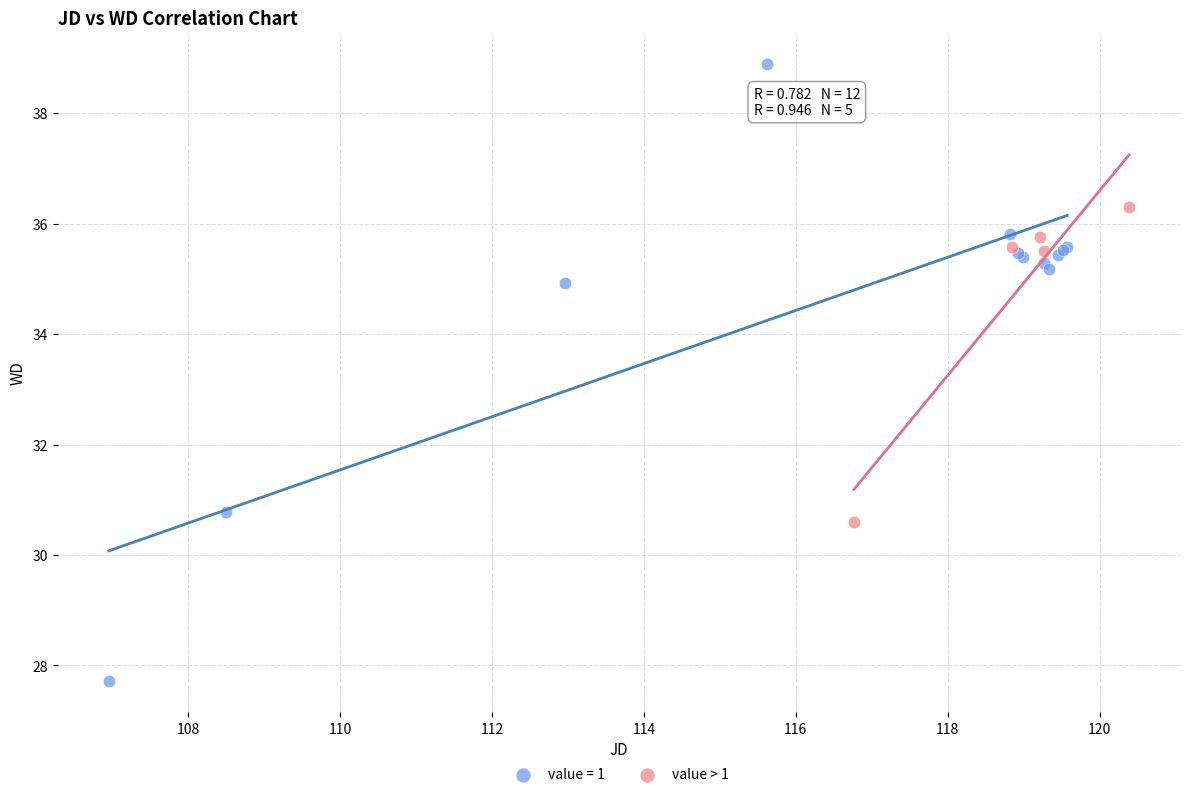

Which series reaches the minimum Y coordinate?

value = 1